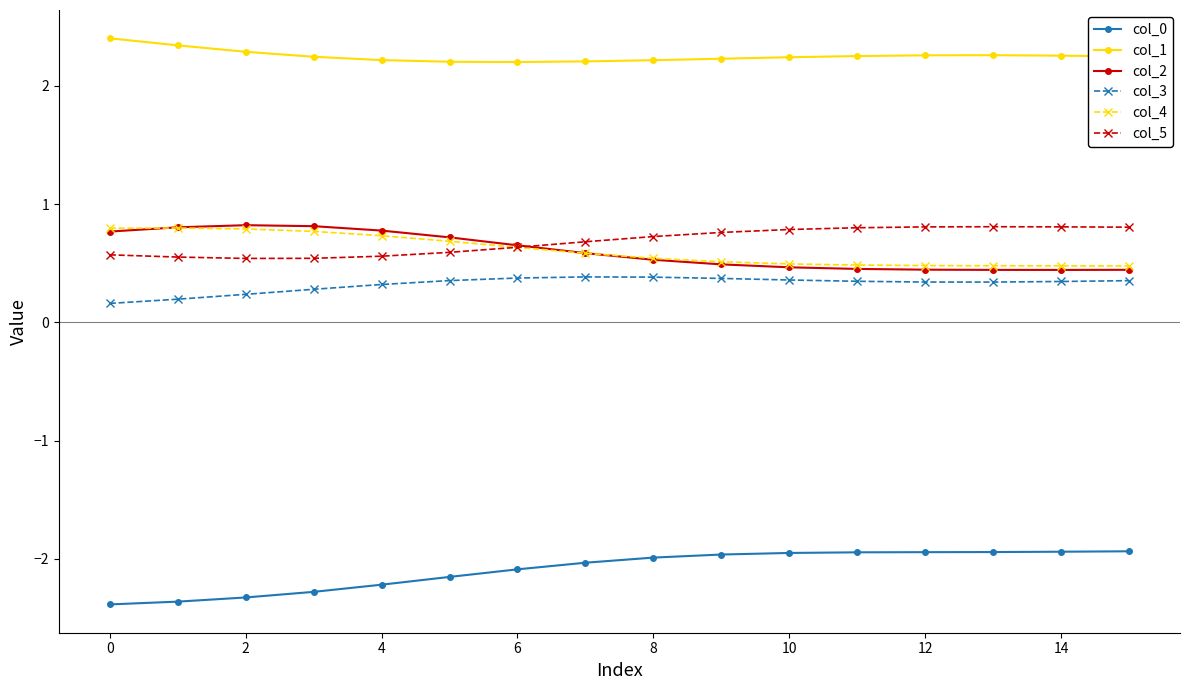

True or false: col_5 and col_0 cross at least once.

False